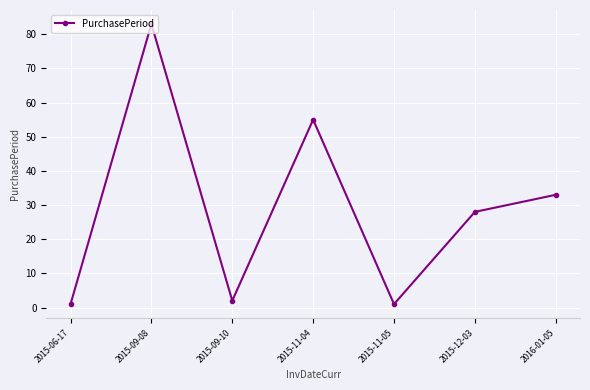

What is the maximum value shown in the chart?

83